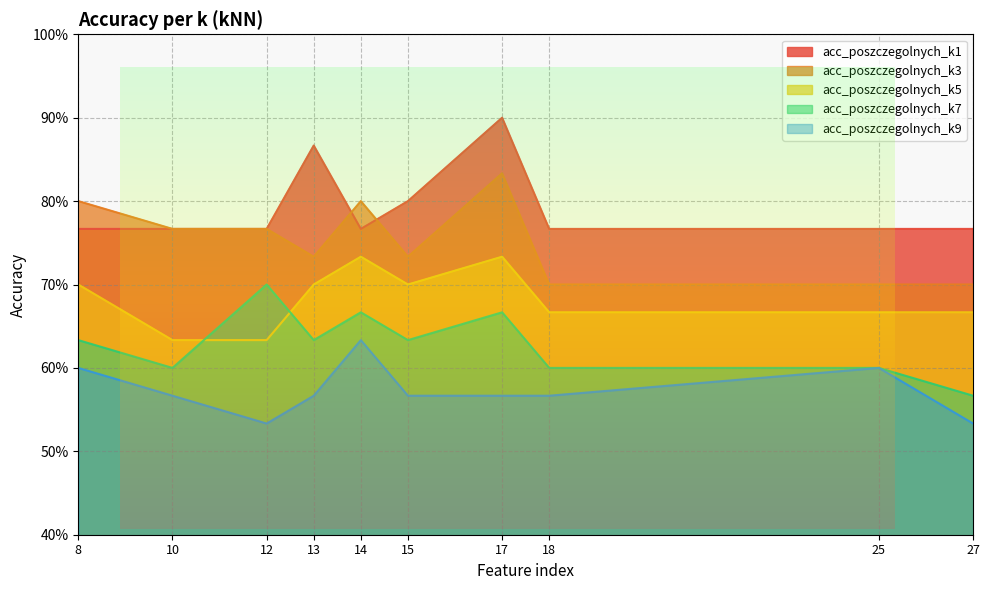

How many data points does each series have?

10